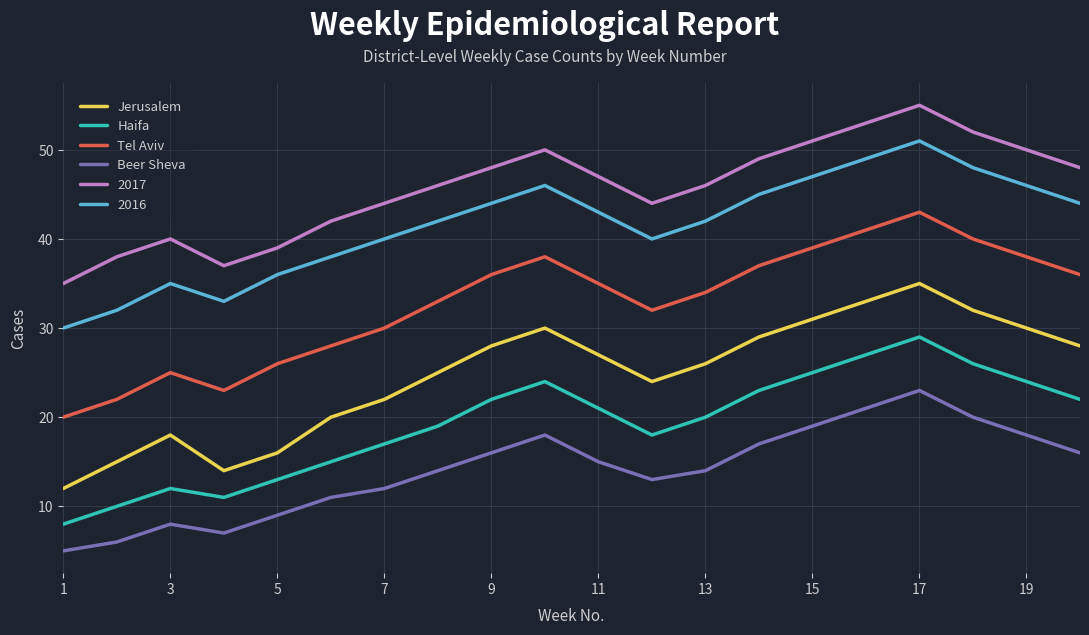

Does the chart display data point markers on the line(s)?

No